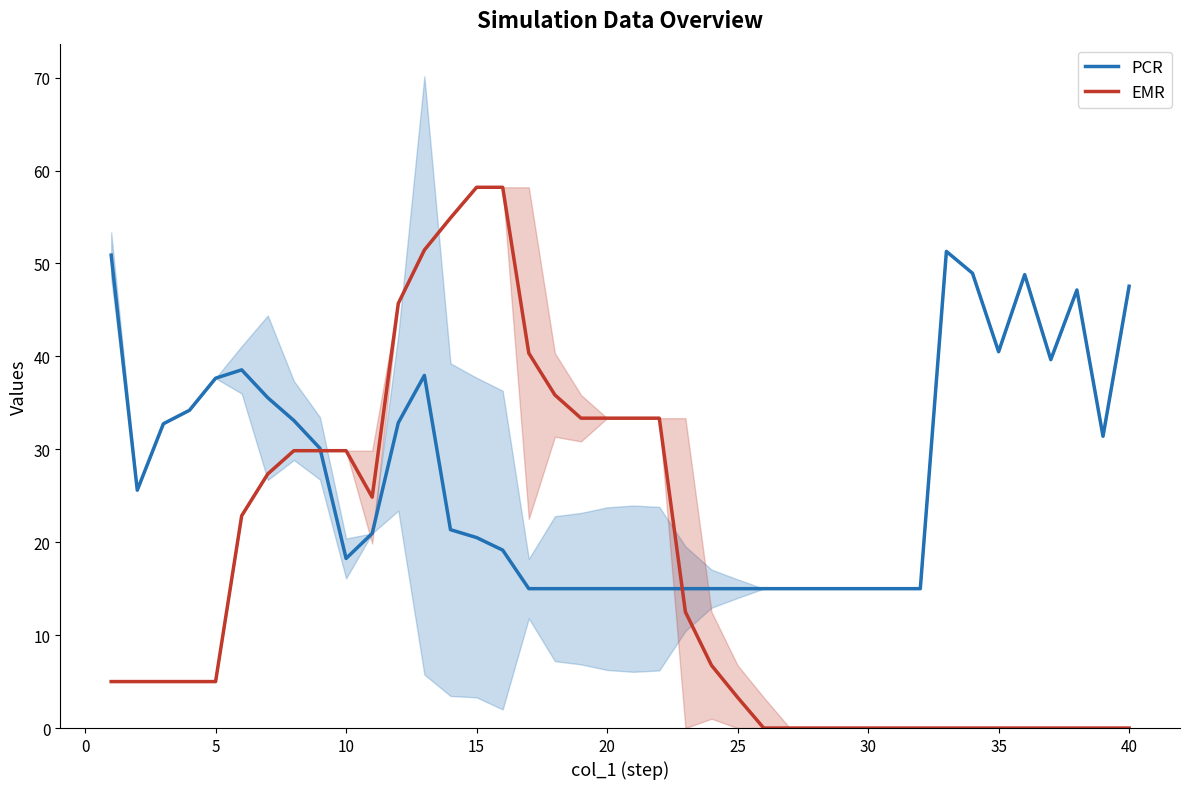

Which series has the widest spread of values?

EMR